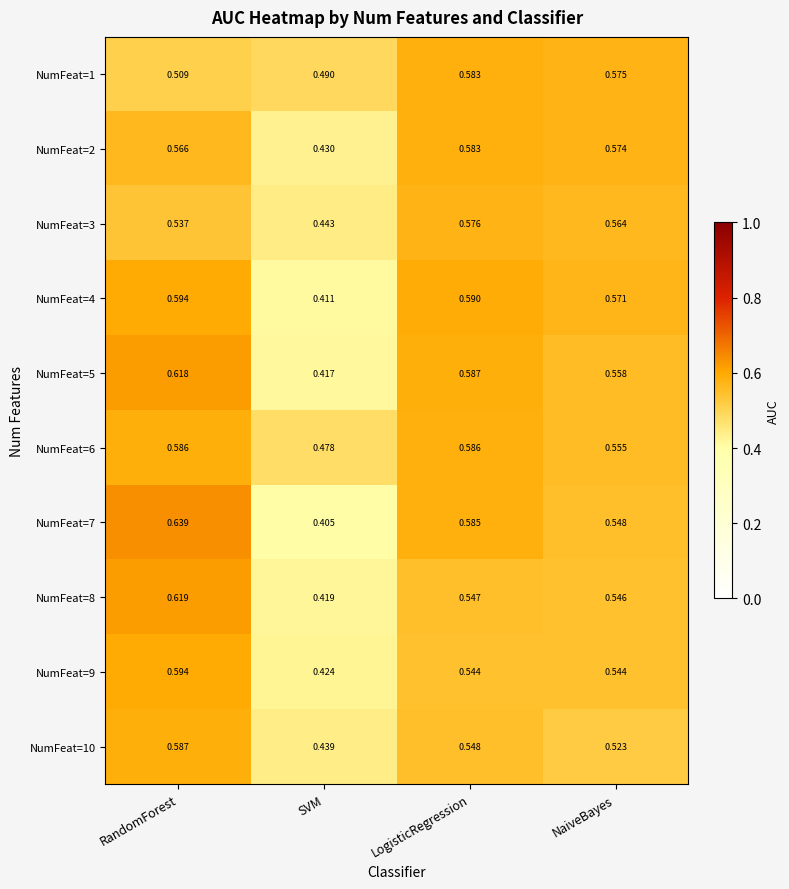

What is the difference between the highest and lowest values at RandomForest?

0.1